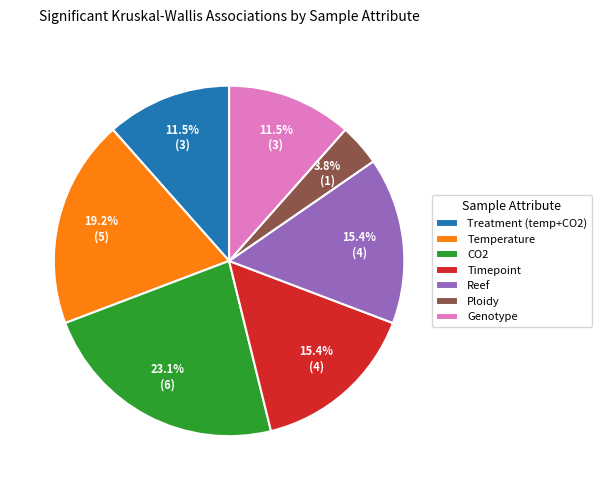

Which category has the smallest portion of the pie?

Ploidy